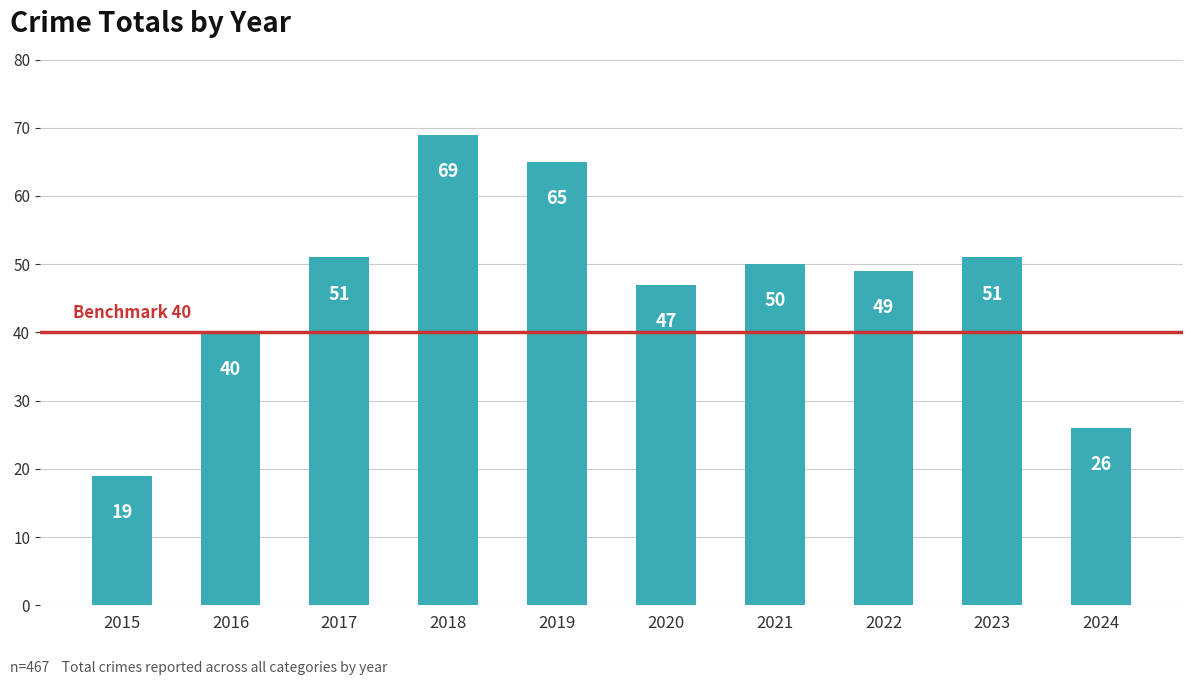

Reading left to right, extract all data points from this chart.

19	40	51	69	65	47	50	49	51	26